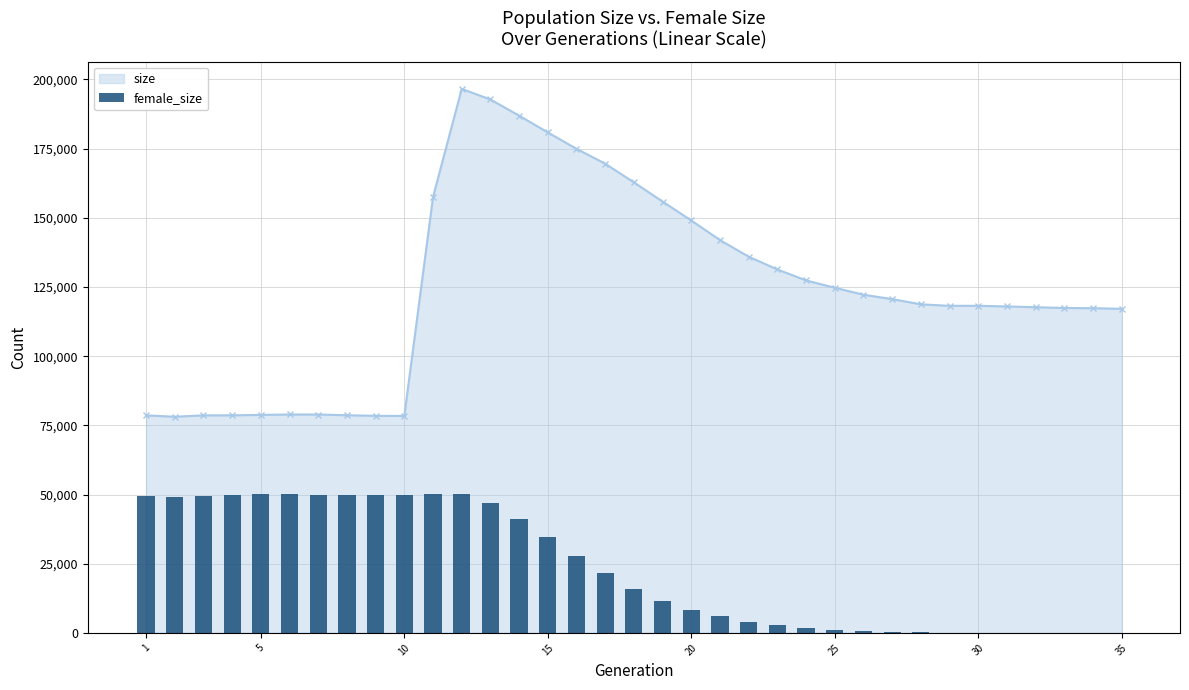

True or false: size has more than 0 interior local peaks.

True